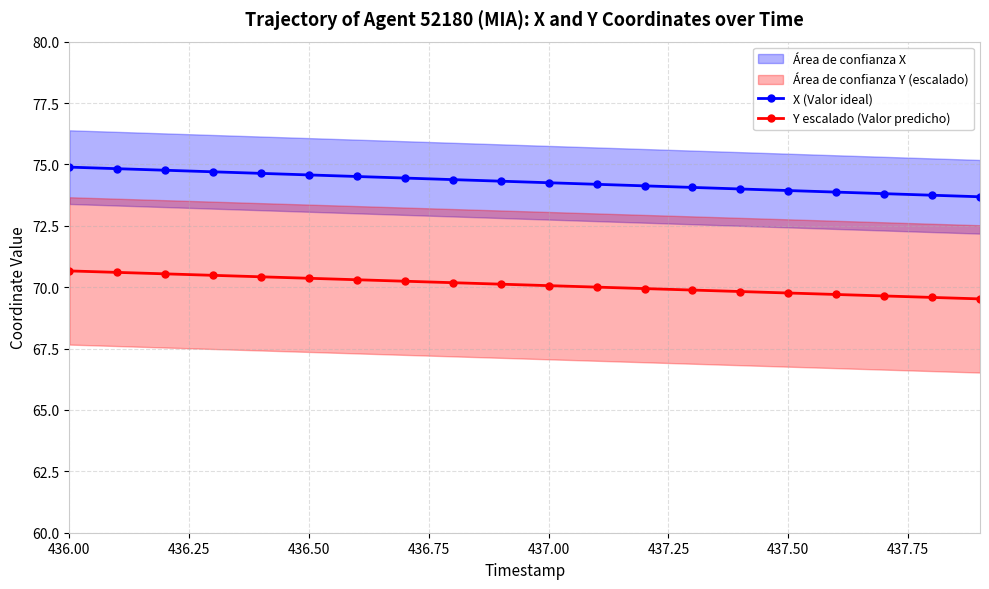

Reading left to right, what are all the values shown in this chart?

X (Valor ideal): 74.9	74.8	74.8	74.7	74.6	74.6	74.5	74.4	74.4	74.3	74.3	74.2	74.1	74.1	74.0	73.9	73.9	73.8	73.7	73.7
Y escalado (Valor predicho): 70.7	70.6	70.5	70.5	70.4	70.4	70.3	70.2	70.2	70.1	70.1	70.0	69.9	69.9	69.8	69.8	69.7	69.6	69.6	69.5